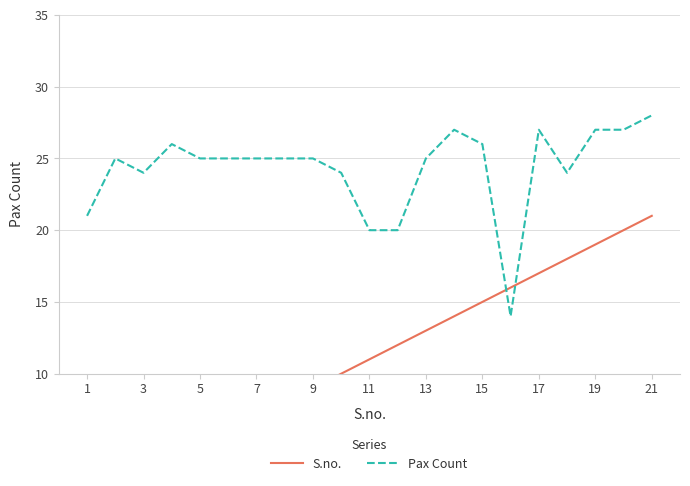

The value of Pax Count at 19 is 12. True or false?

False